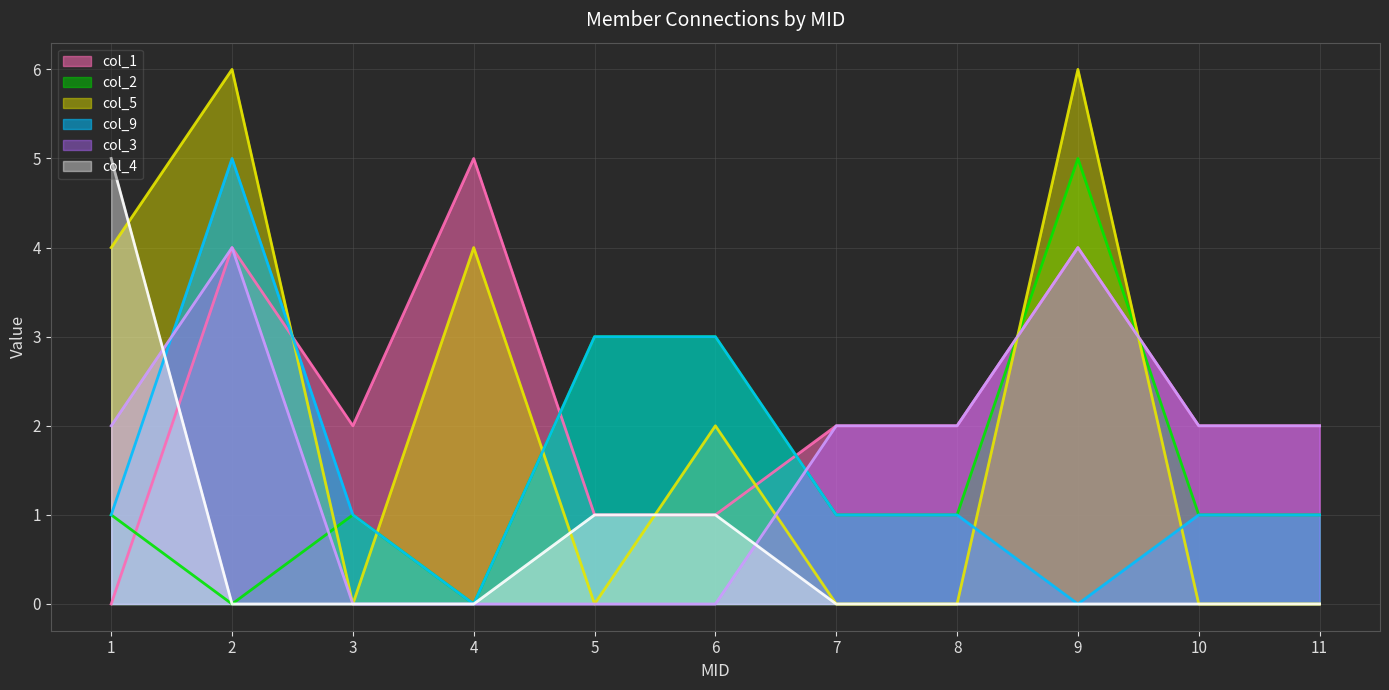

At which category does col_2 reach its first local valley?

2